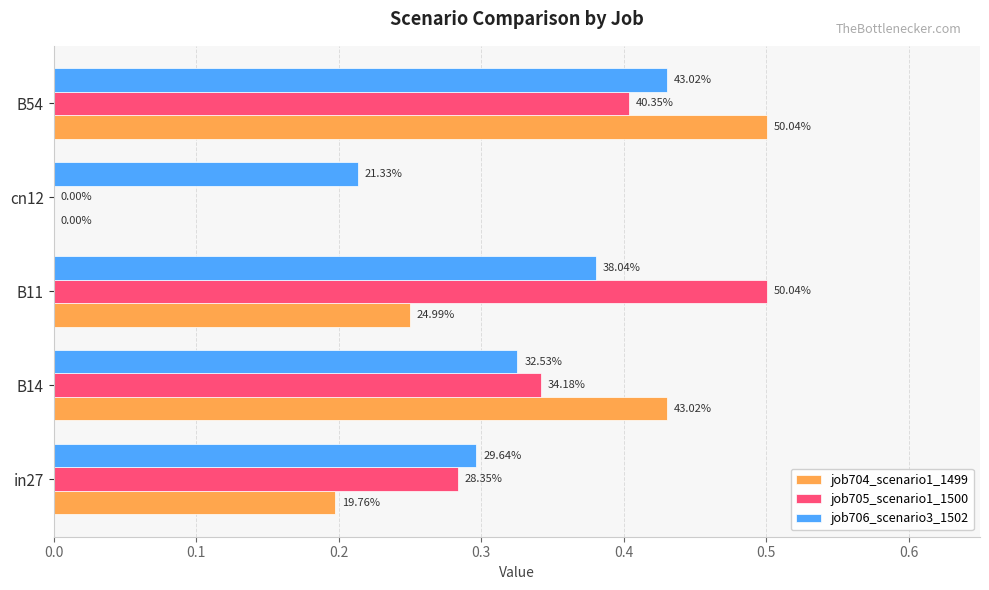

What is the minimum value for job706_scenario3_1502?

0.2